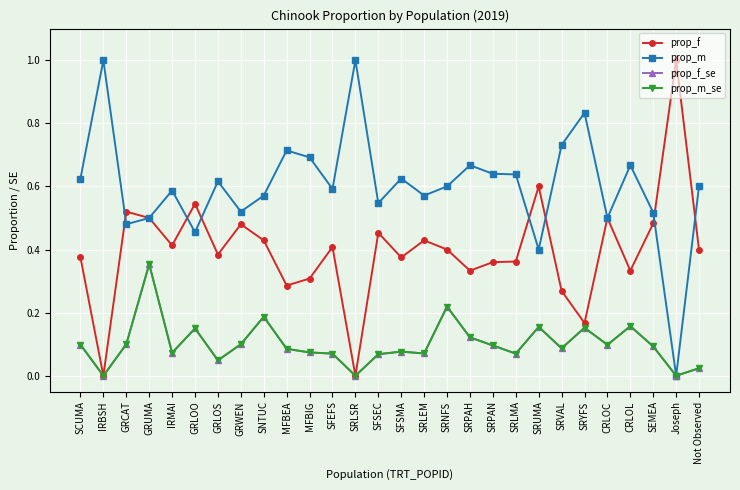

Rank the categories by prop_m_se value from lowest to highest.

IRBSH, SRLSR, Joseph, Not Observed, GRLOS, SFSEC, SRLMA, SFEFS, SRLEM, IRMAI, MFBIG, SFSMA, MFBEA, SRVAL, SEMEA, SRPAN, CRLOC, SCUMA, GRCAT, GRWEN, SRPAH, GRLOO, SRYFS, SRUMA, CRLOL, SNTUC, SRNFS, GRUMA